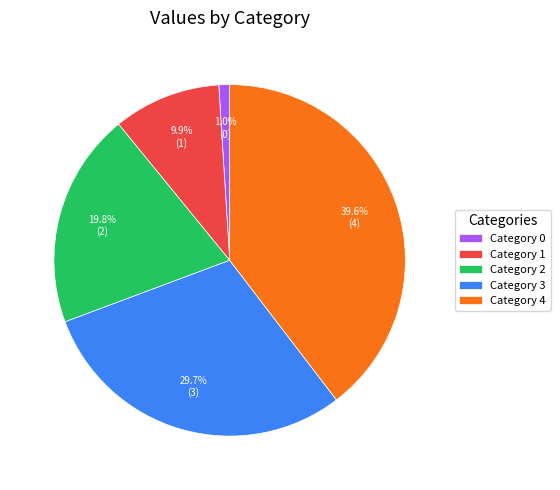

Is there a majority slice in this chart?

No